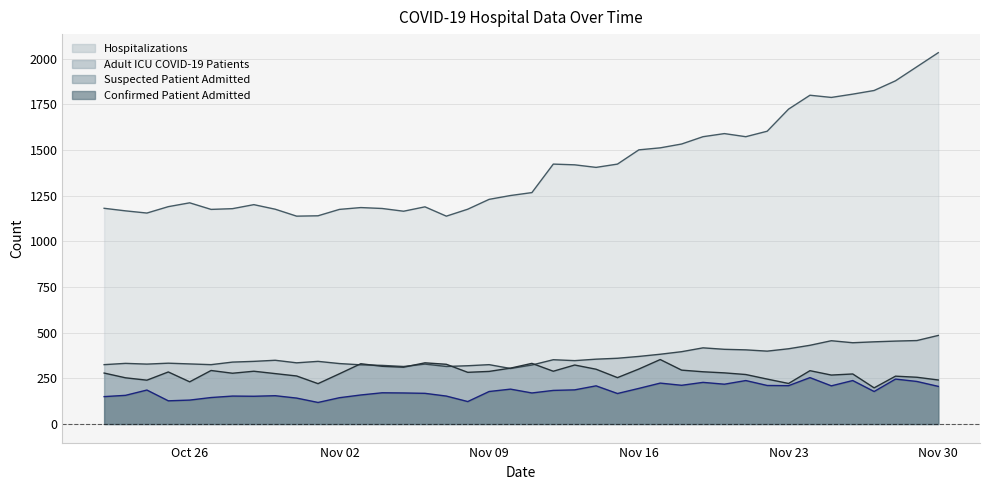

At how many categories does at least one series exceed 1972?

1